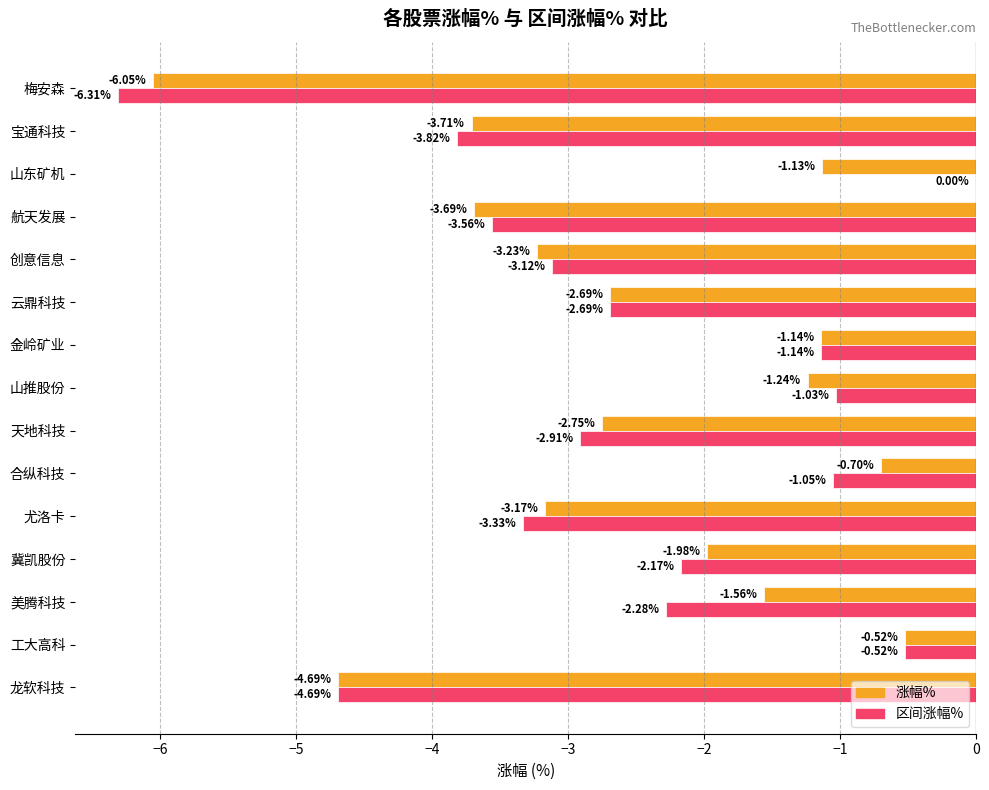

At which category does the chart reach its peak across all series?

山东矿机